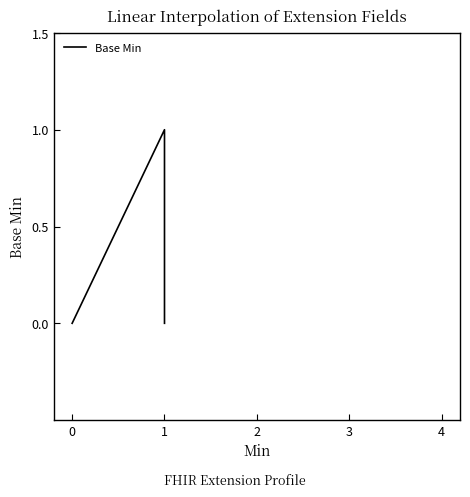

Between 1 and 0, which is larger?

1